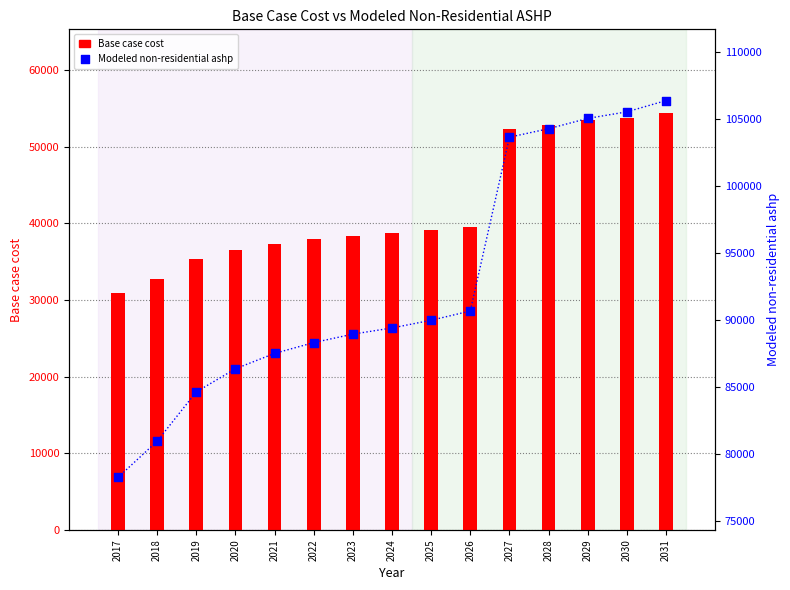

Which series has the widest spread of Y values?

Modeled non-residential ashp